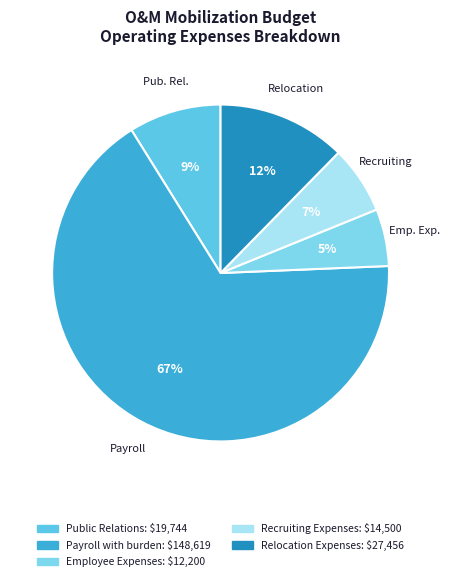

What is the ratio of the value at Recruiting Expenses to the value at Relocation Expenses?

0.5